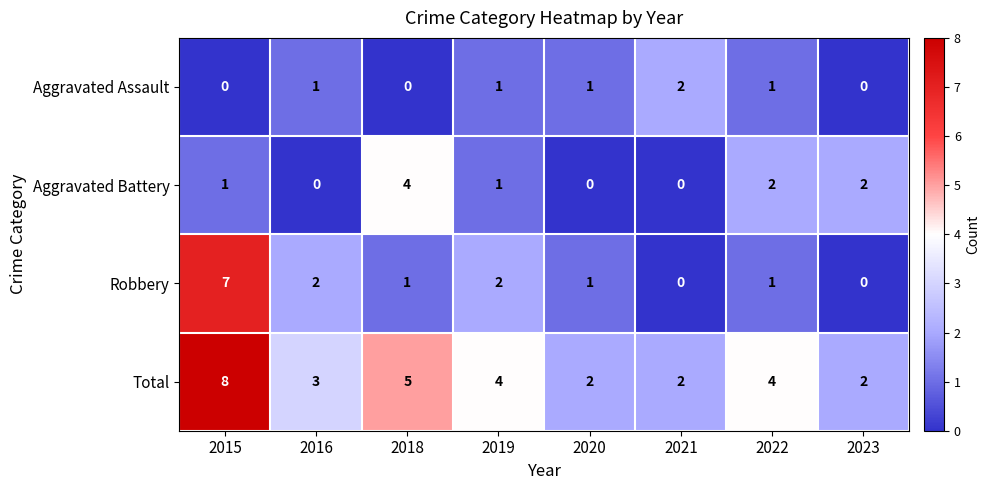

Which series has the widest spread of values?

Robbery